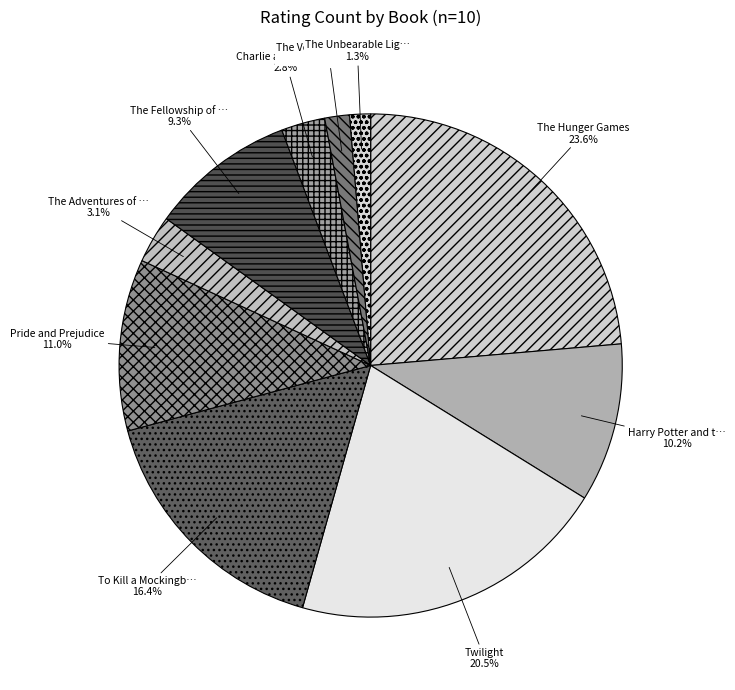

To the nearest percent, what is the average slice percentage?

10%